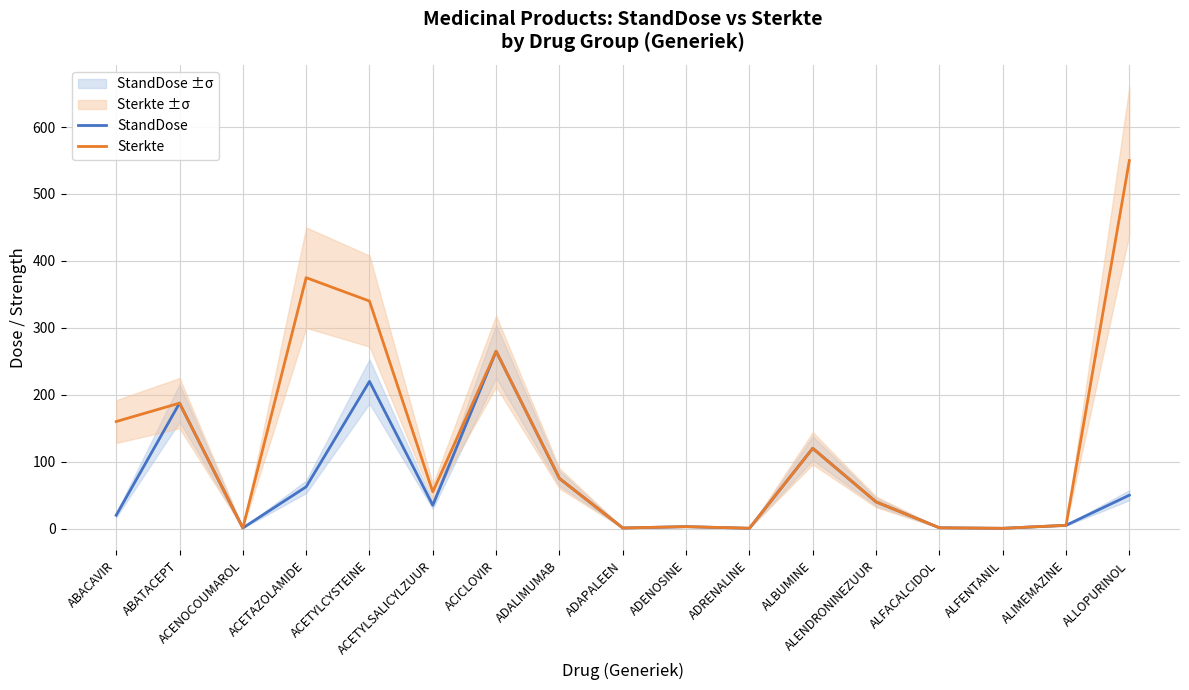

True or false: StandDose and Sterkte intersect in this chart.

False